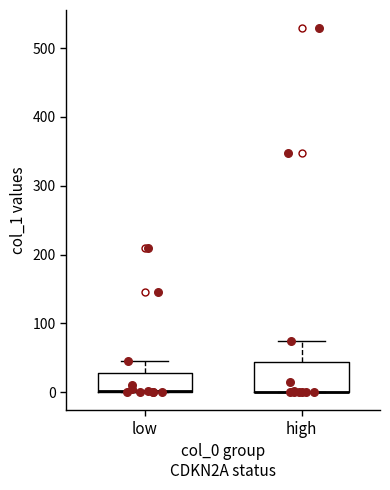

Reading left to right, read every box against the y-axis: the position of its median line, the range the box covers, and the ends of its whiskers. The values are not printed on the chart, so give them approximately, as read against the axis.

low: median 0 (drawn on the box's lower edge), box 0 to 30, whiskers 0 to 50
high: median 0 (drawn on the box's lower edge), box 0 to 40, whiskers 0 to 70